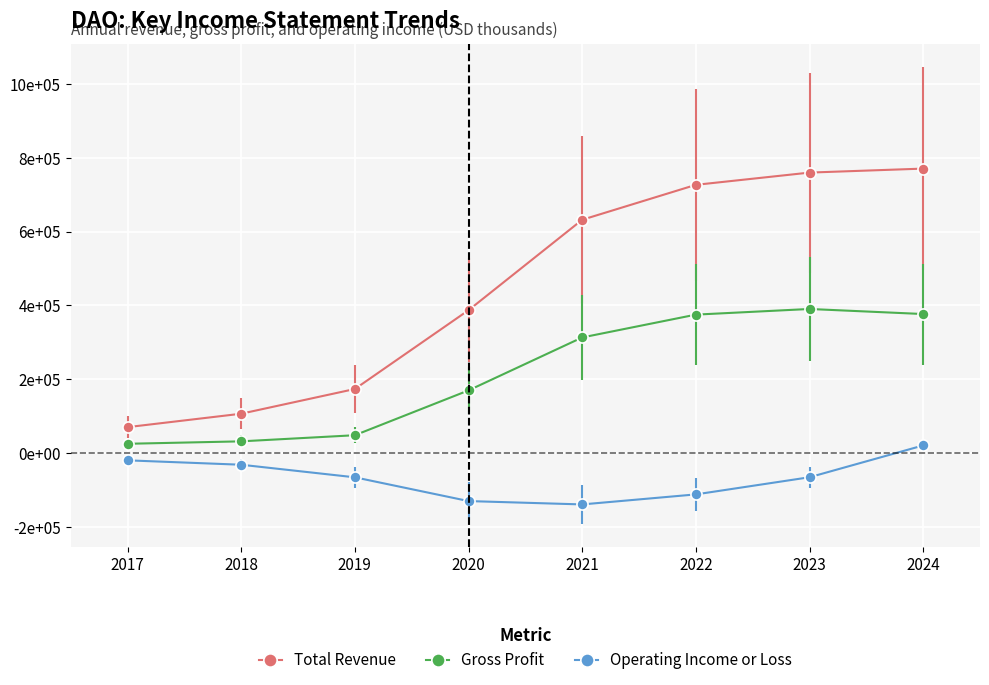

Which series has the largest total across all categories?

Total Revenue